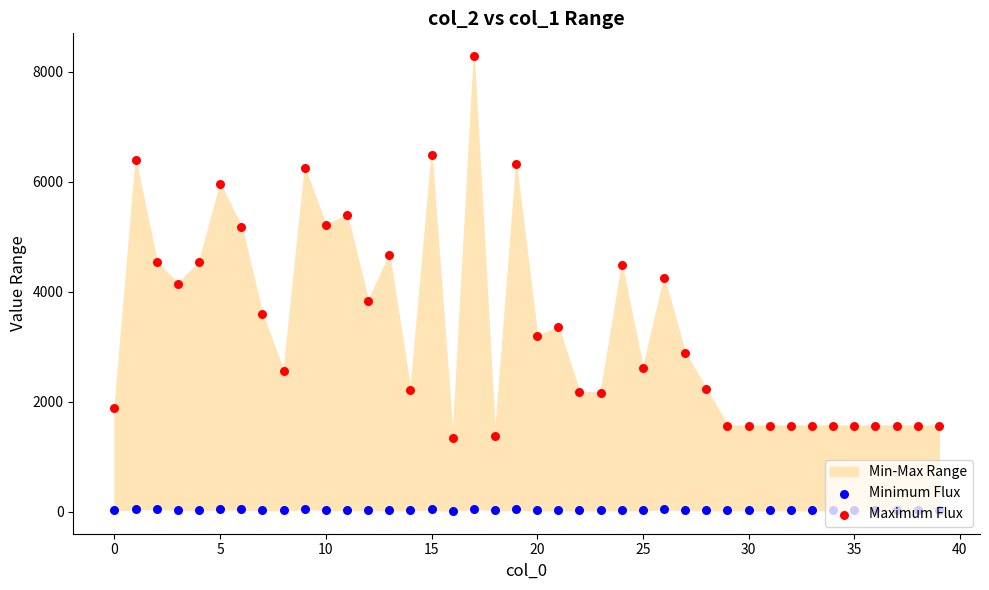

Which series has the widest spread of Y values?

Maximum Flux